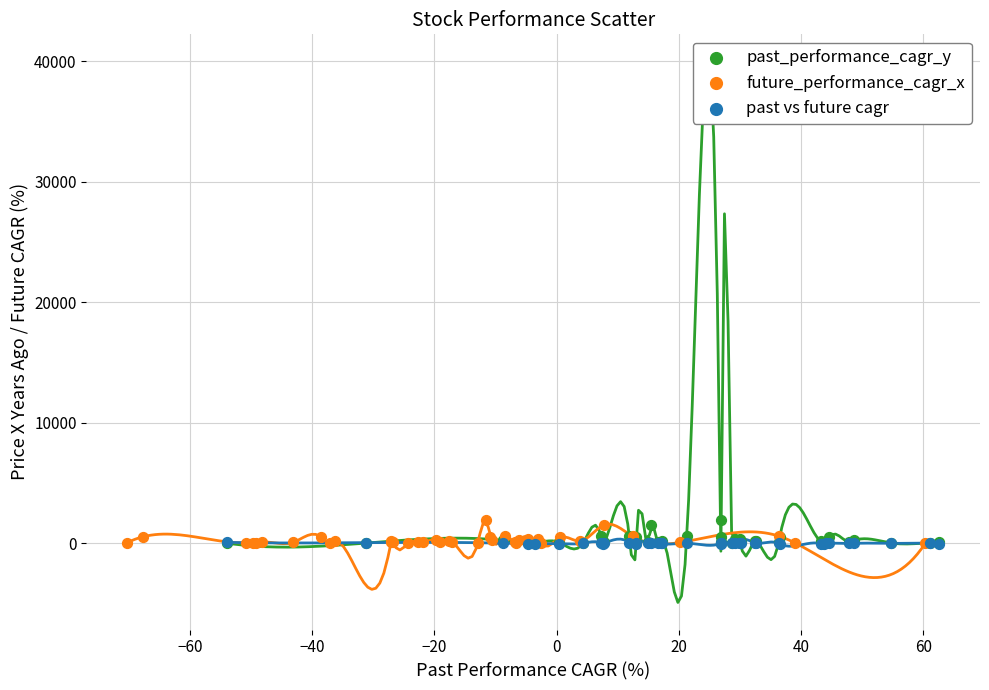

What are all the series names shown in the legend?

past_performance_cagr_y, future_performance_cagr_x, past vs future cagr